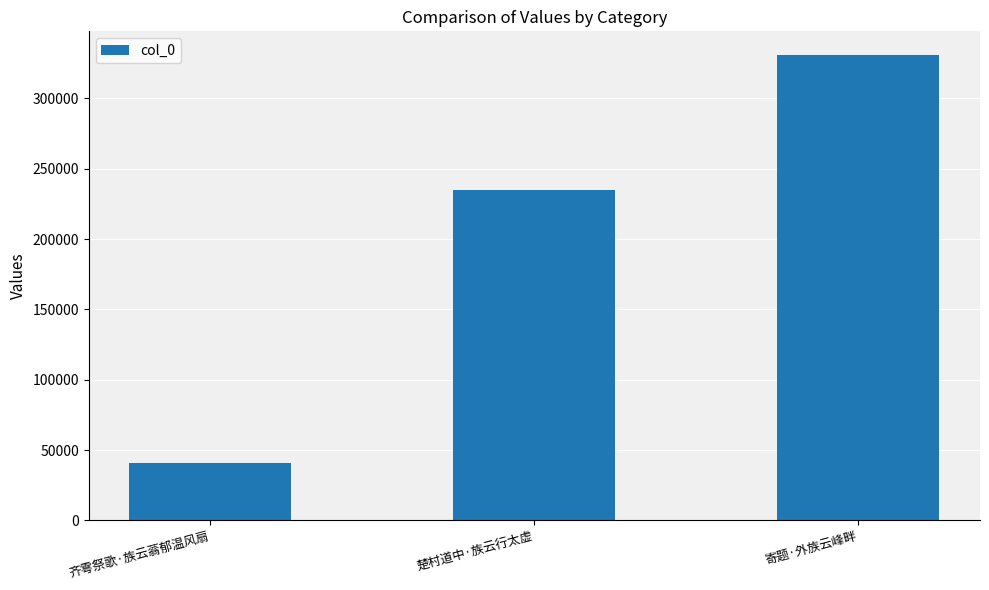

List the labels in order of value, smallest first.

齐雩祭歌·族云蓊郁温风扇, 楚村道中·族云行太虚, 寄题·外族云峰畔